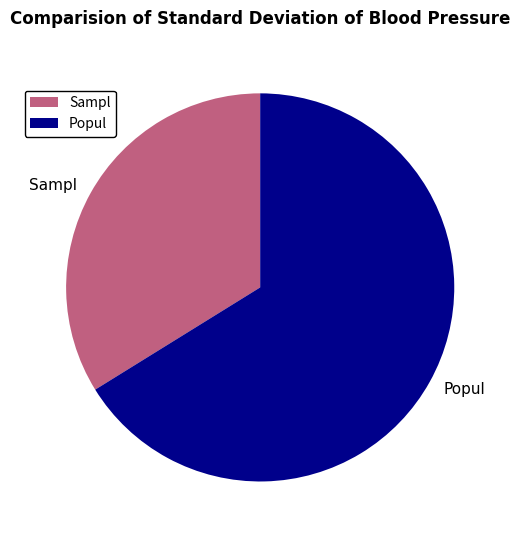

Is there any slice that represents more than half of the pie?

Yes